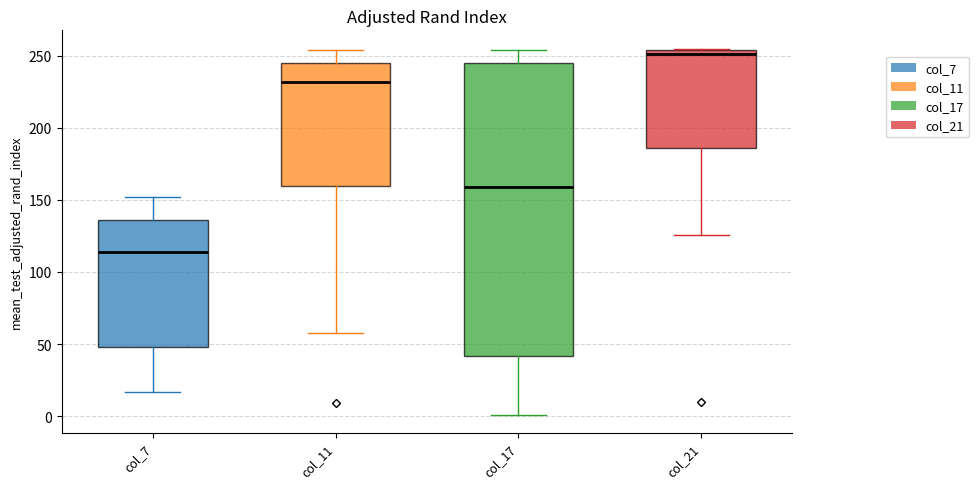

Reading left to right, transcribe this box plot: for each box, give where its median line is, the range the box spans, and where its two whiskers end, as read against the y-axis. The values are not printed on the chart, so give them approximately, as read against the axis.

col_7: median 115, box 50 to 135, whiskers 15 to 150
col_11: median 230, box 160 to 245, whiskers 60 to 255
col_17: median 160, box 40 to 245, whiskers 0 to 255
col_21: median 250, box 185 to 255, whiskers 125 to 255